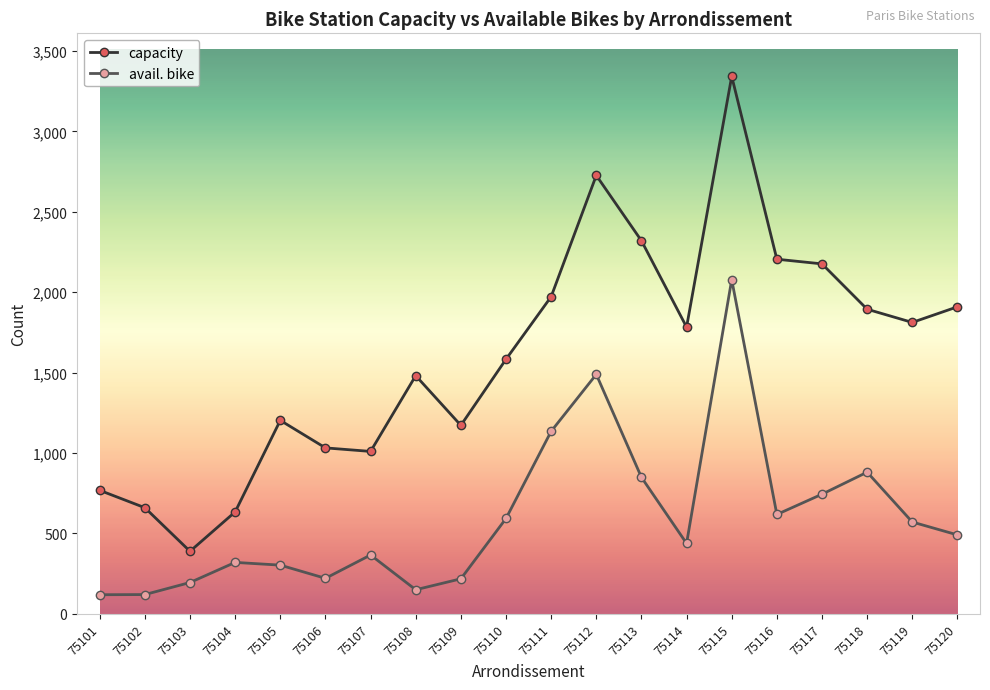

The capacity series shows 1847 at 75106. True or false?

False